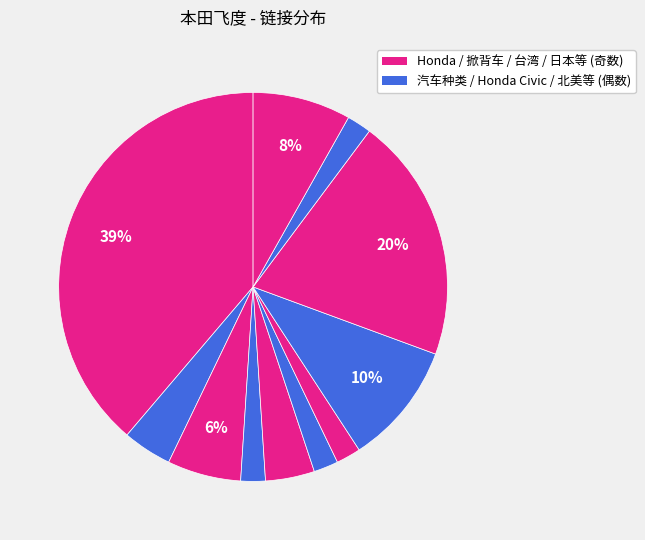

Is there any slice that represents more than half of the pie?

No